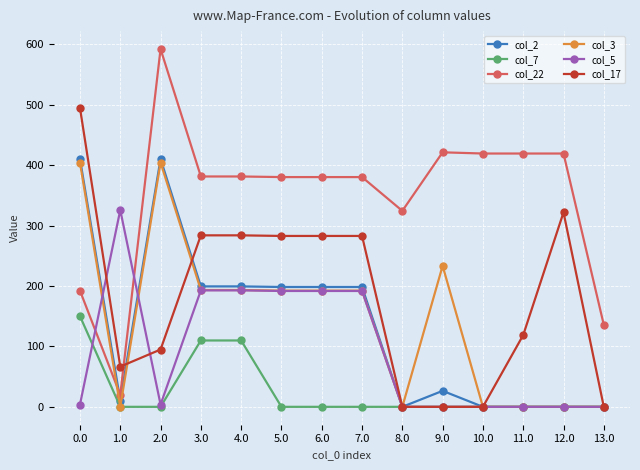

What is the greatest value displayed?

592.3